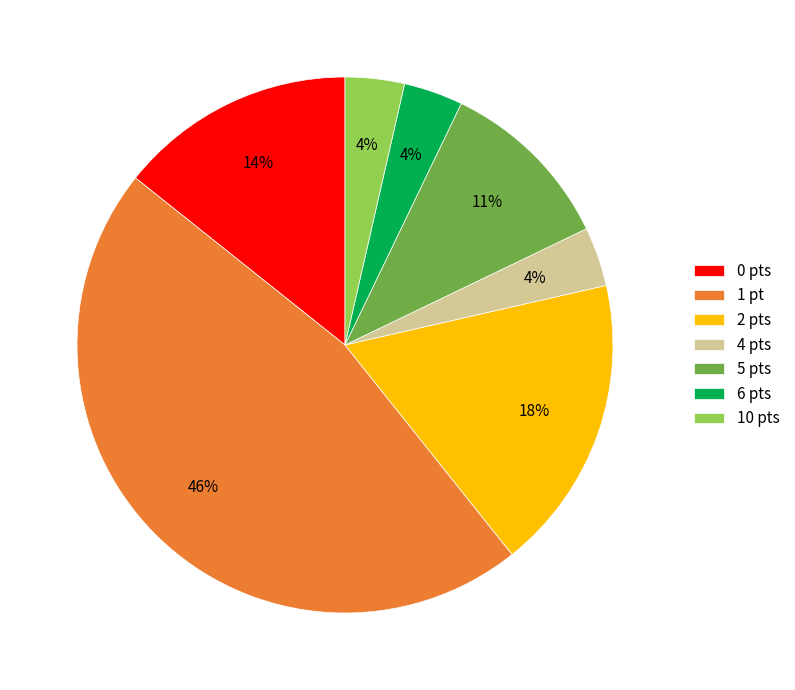

Count the number of slices in the pie.

7